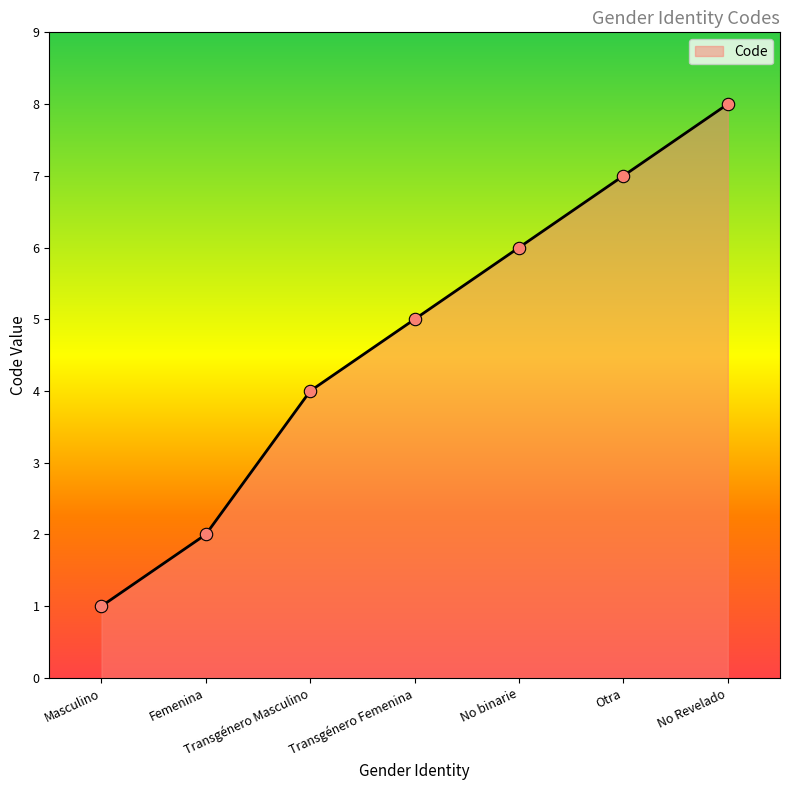

What is the ratio of the value at Femenina to the value at Transgénero Masculino?

0.5